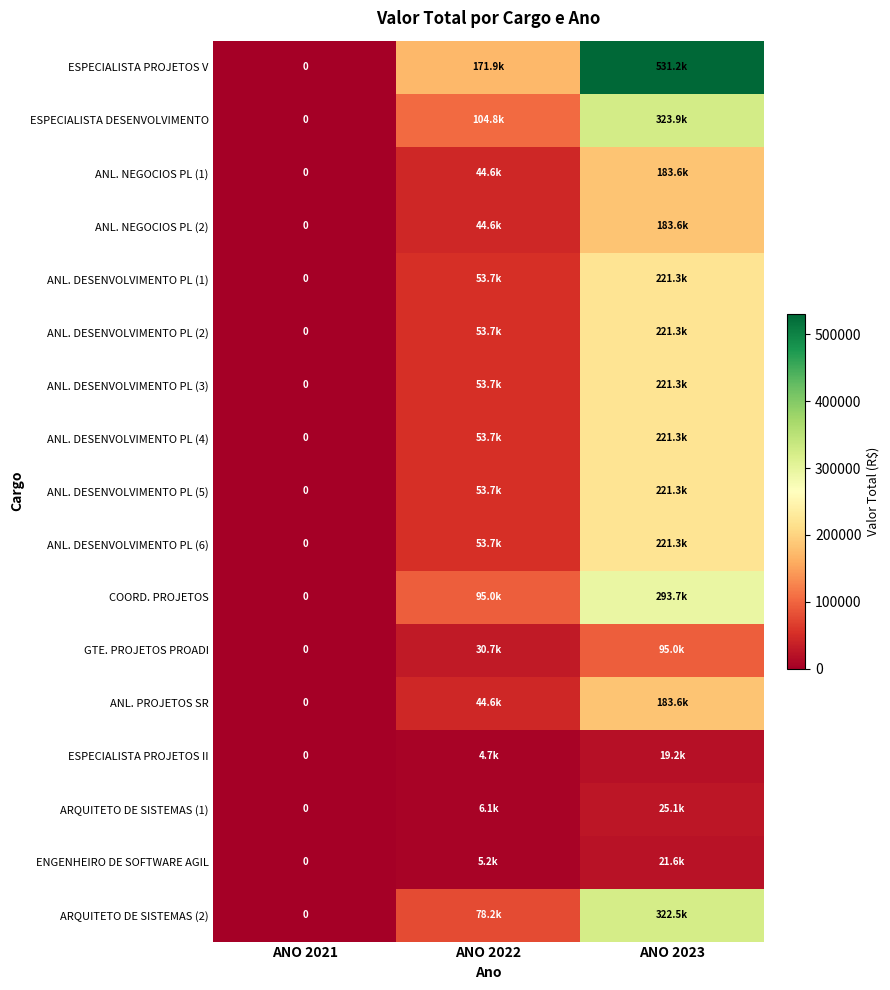

Rank the series at ANO 2021 from lowest to highest value.

ESPECIALISTA PROJETOS V, ESPECIALISTA DESENVOLVIMENTO, ANL. NEGOCIOS PL (1), ANL. NEGOCIOS PL (2), ANL. DESENVOLVIMENTO PL (1), ANL. DESENVOLVIMENTO PL (2), ANL. DESENVOLVIMENTO PL (3), ANL. DESENVOLVIMENTO PL (4), ANL. DESENVOLVIMENTO PL (5), ANL. DESENVOLVIMENTO PL (6), COORD. PROJETOS, GTE. PROJETOS PROADI, ANL. PROJETOS SR, ESPECIALISTA PROJETOS II, ARQUITETO DE SISTEMAS (1), ENGENHEIRO DE SOFTWARE AGIL, ARQUITETO DE SISTEMAS (2)